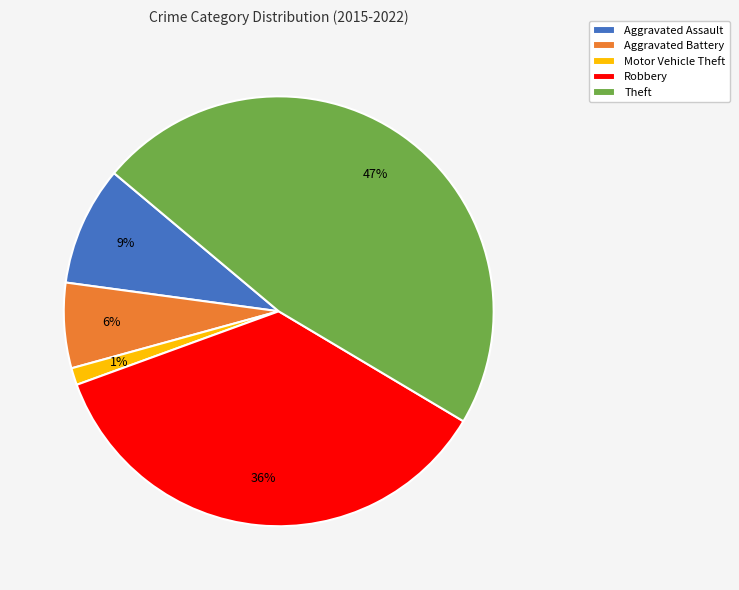

Count the number of slices in the pie.

5